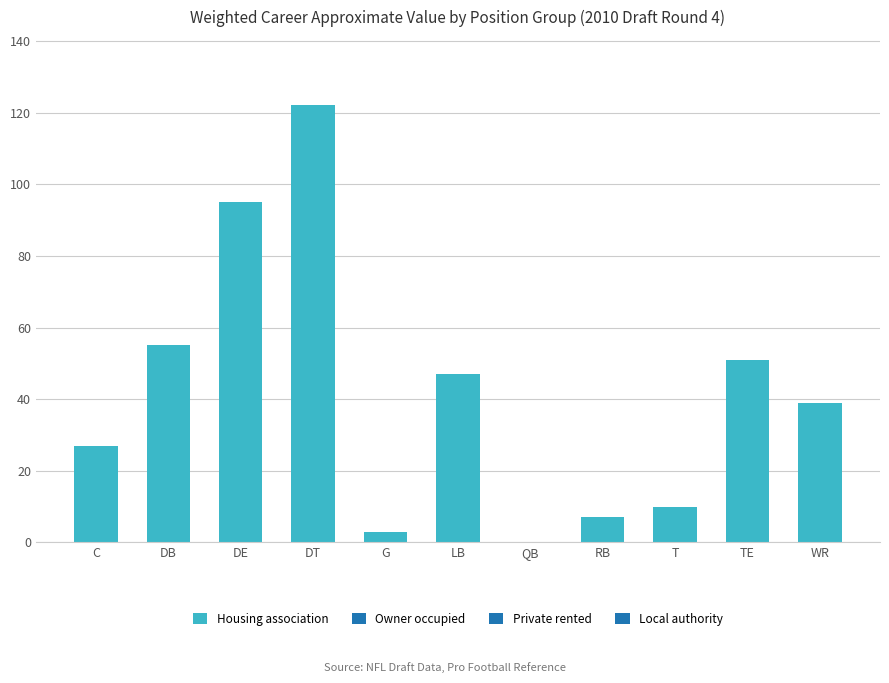

What is the sum of all values?

456